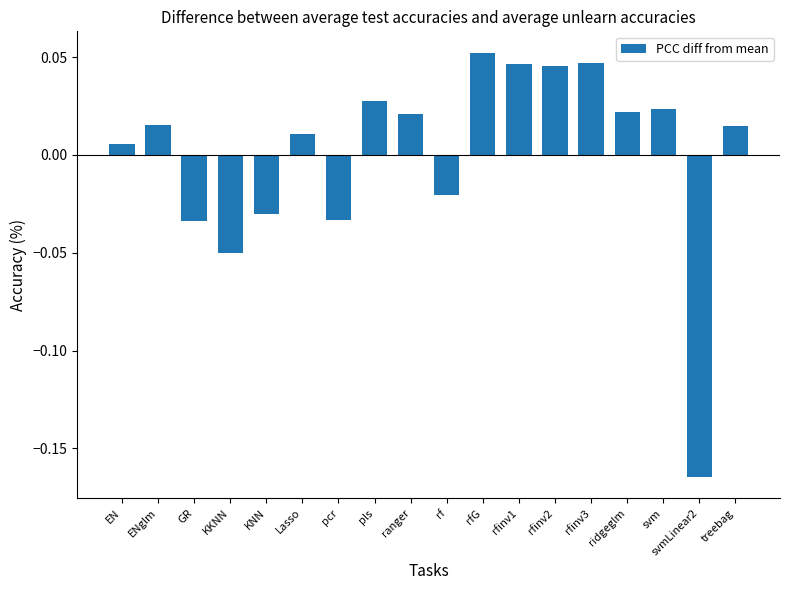

Which label corresponds to the largest value in the chart?

rfG